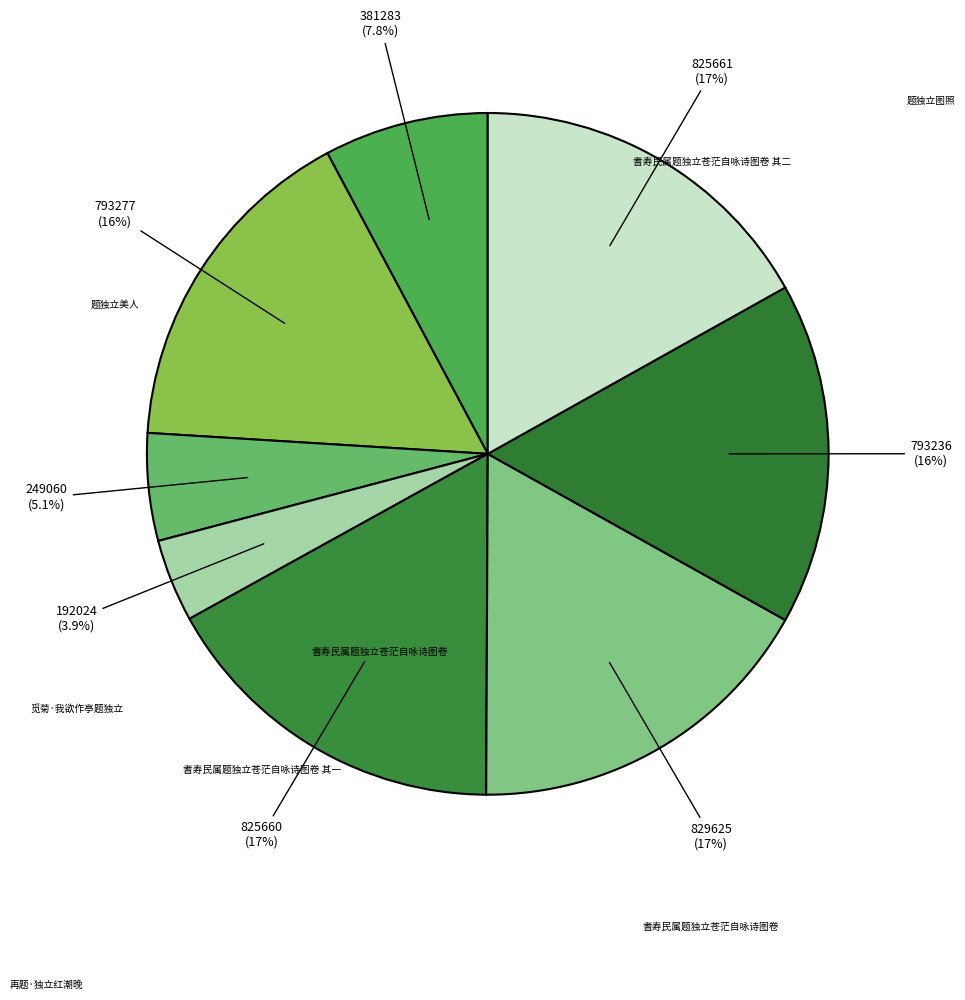

How many slices are in this pie chart?

8